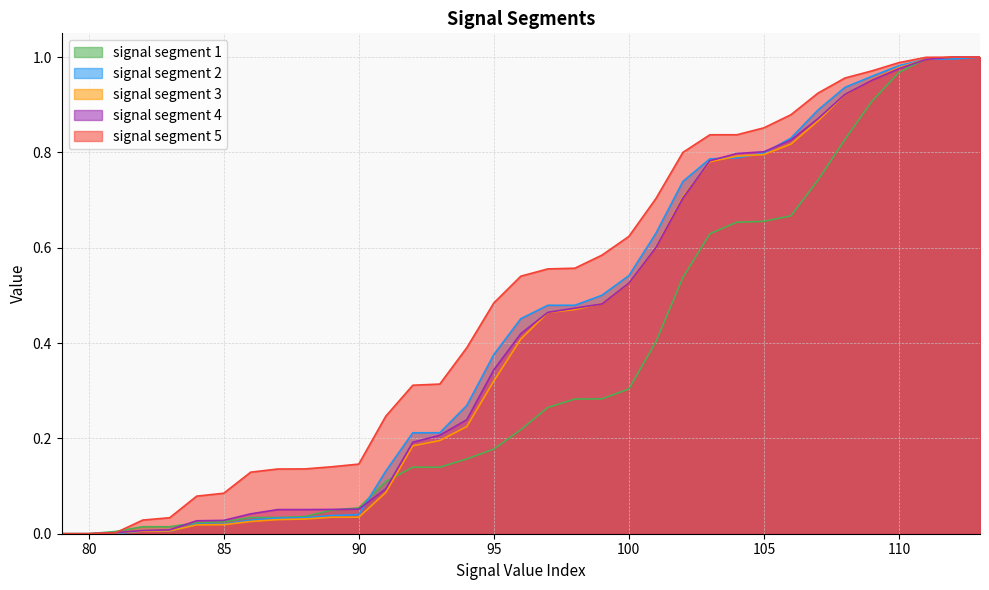

At how many categories does at least one series exceed 0?

33